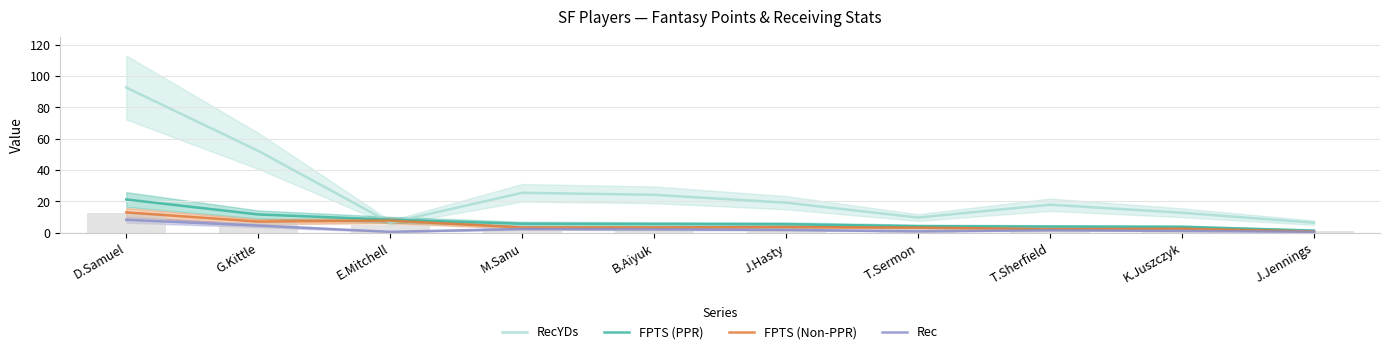

At which label does RecYDs first exceed 19?

D.Samuel